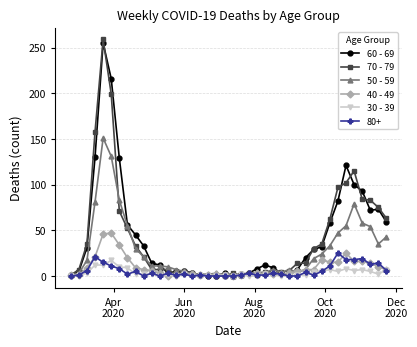

Which series has the widest spread of values?

70 - 79